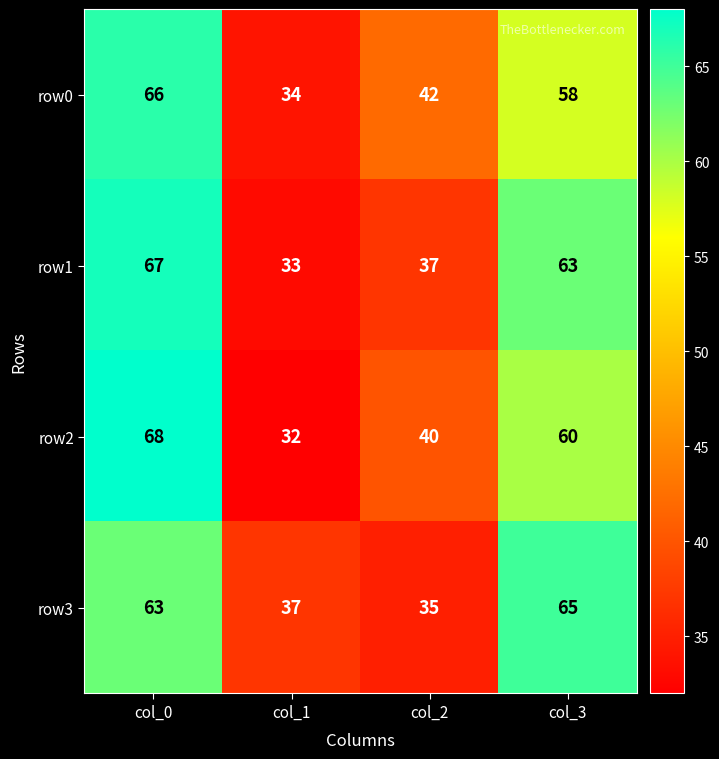

At col_2, list the series in order from smallest to largest.

row3, row1, row2, row0